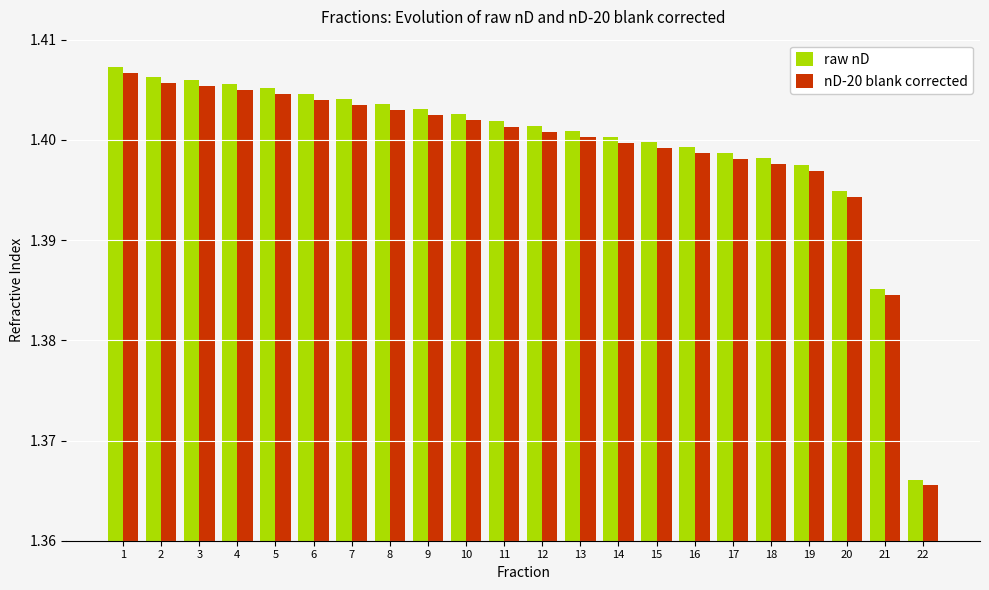

Rank the series by their maximum value, from lowest to highest.

nD-20 blank corrected, raw nD